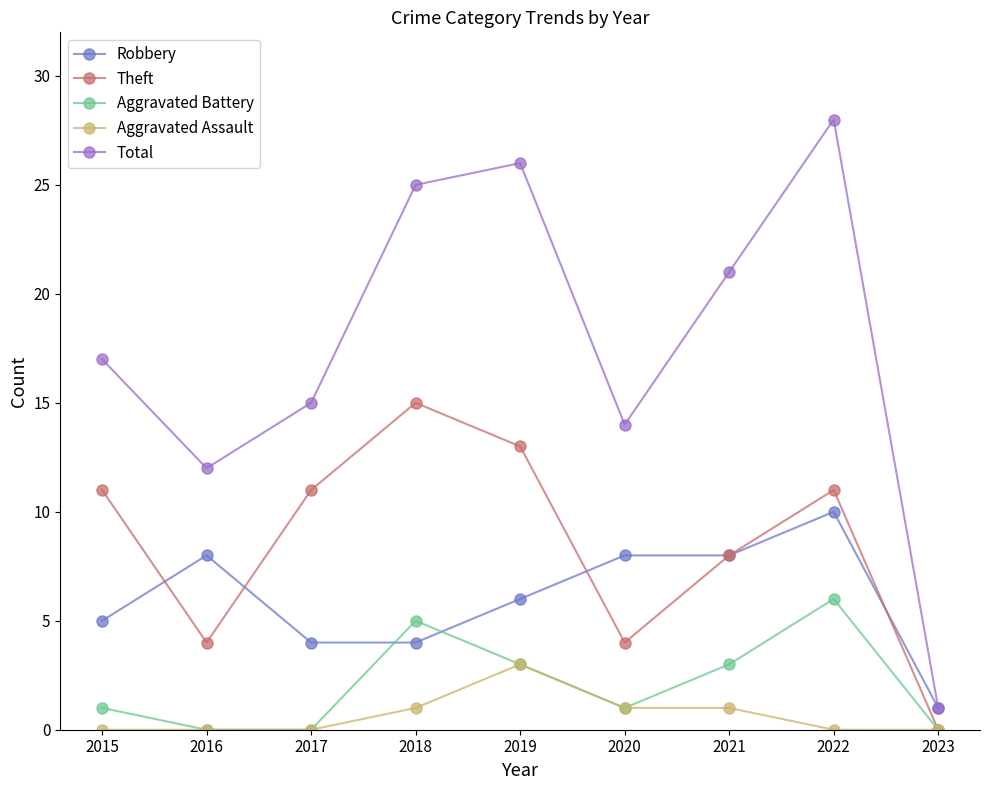

Is this an area chart (filled region under the line)?

No